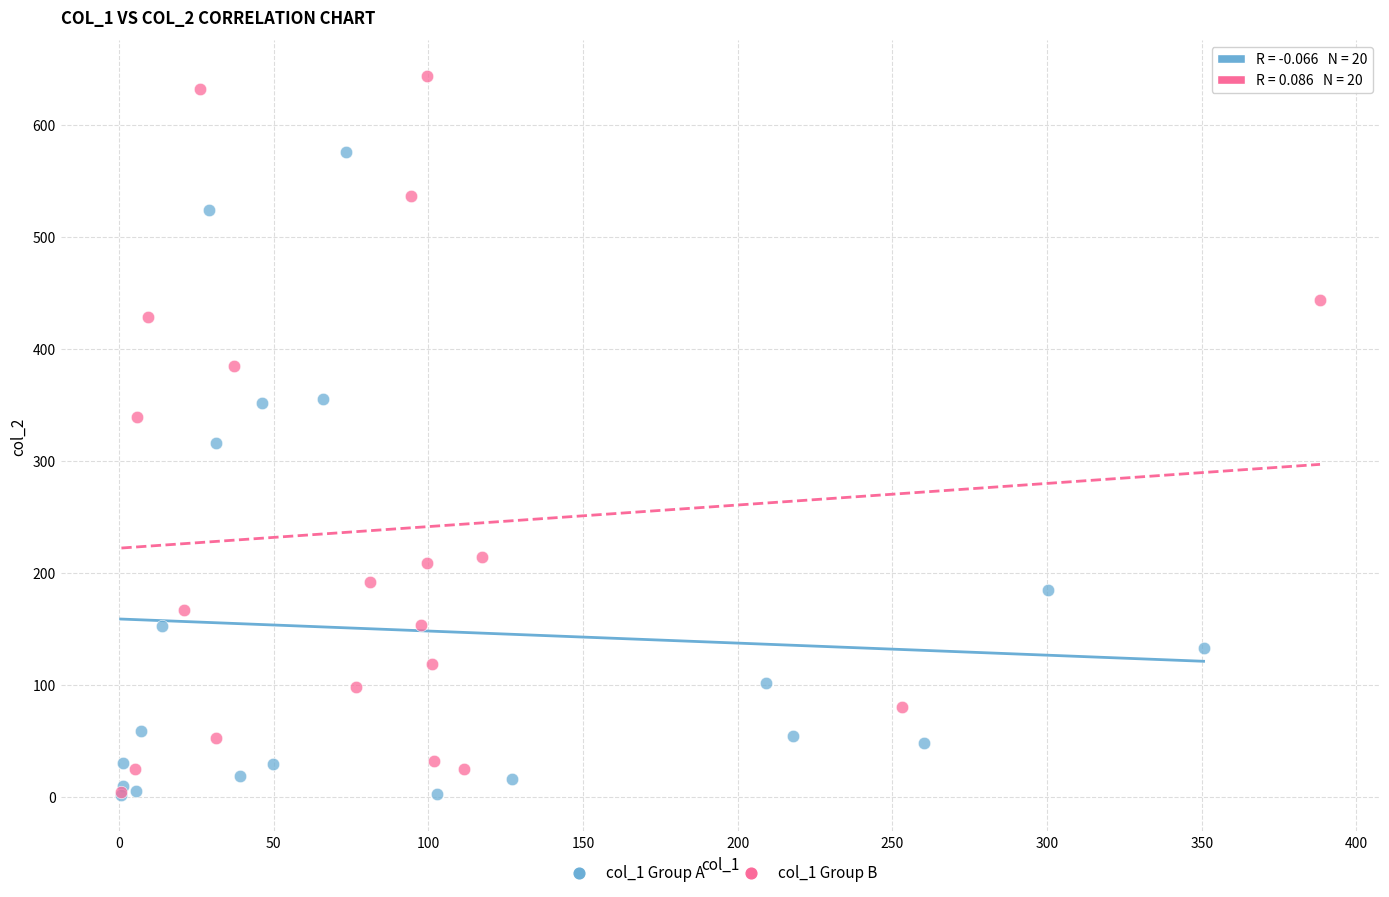

Which series has the largest Y range (max minus min)?

col_1 Group B